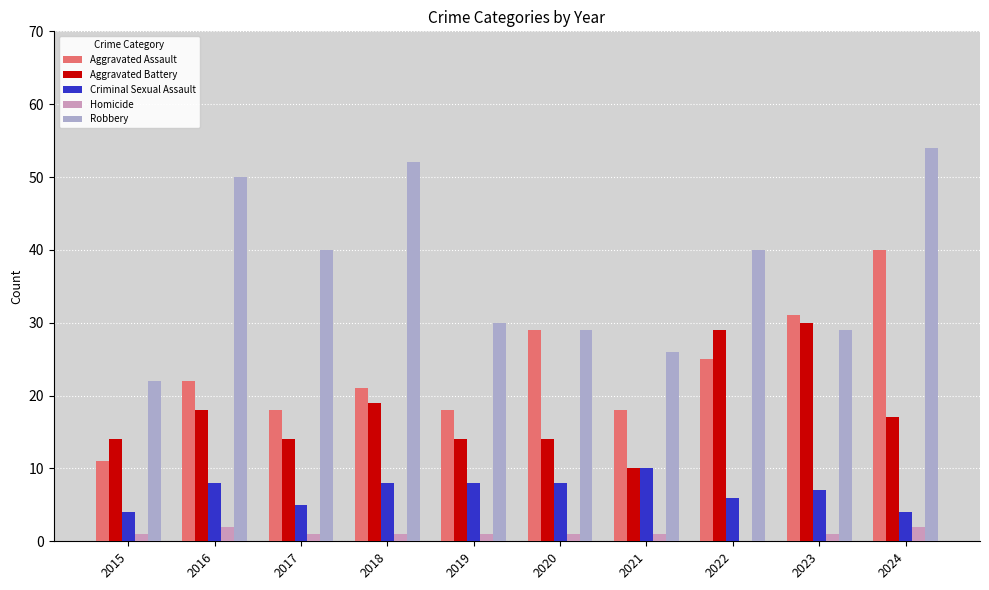

The Robbery series shows 92 at 2024. True or false?

False